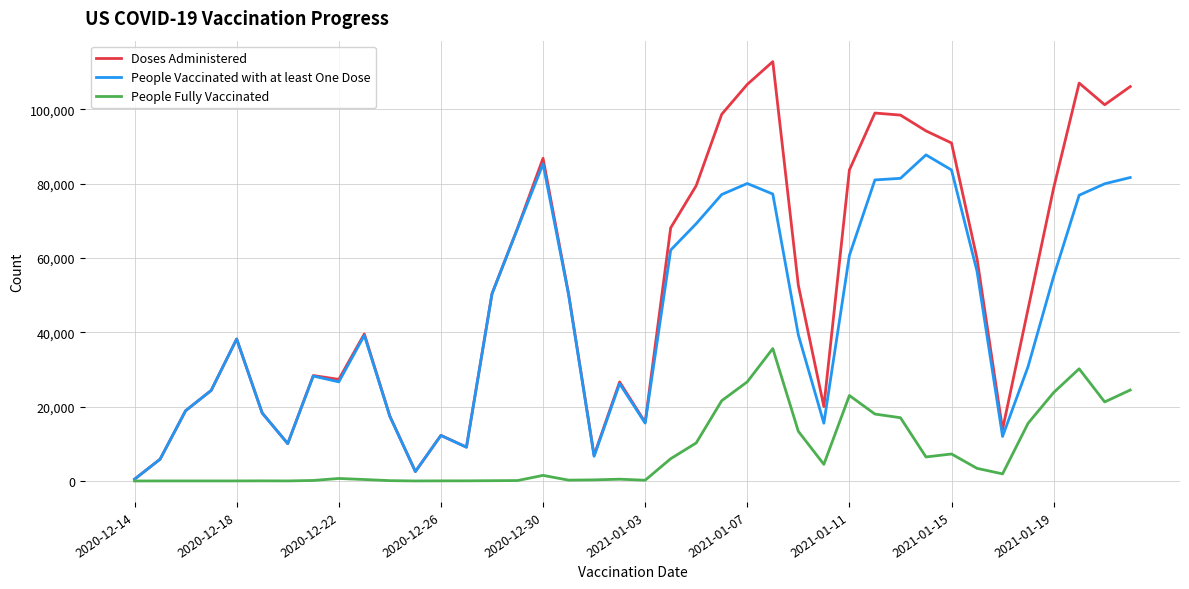

What is the maximum value shown in the chart?

112843